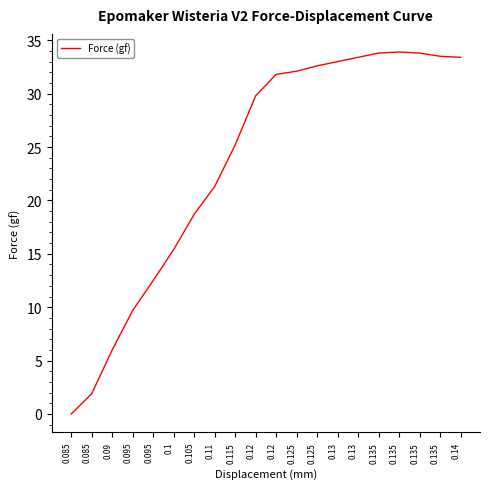

Where is the data nearest to the value 16?

0.1